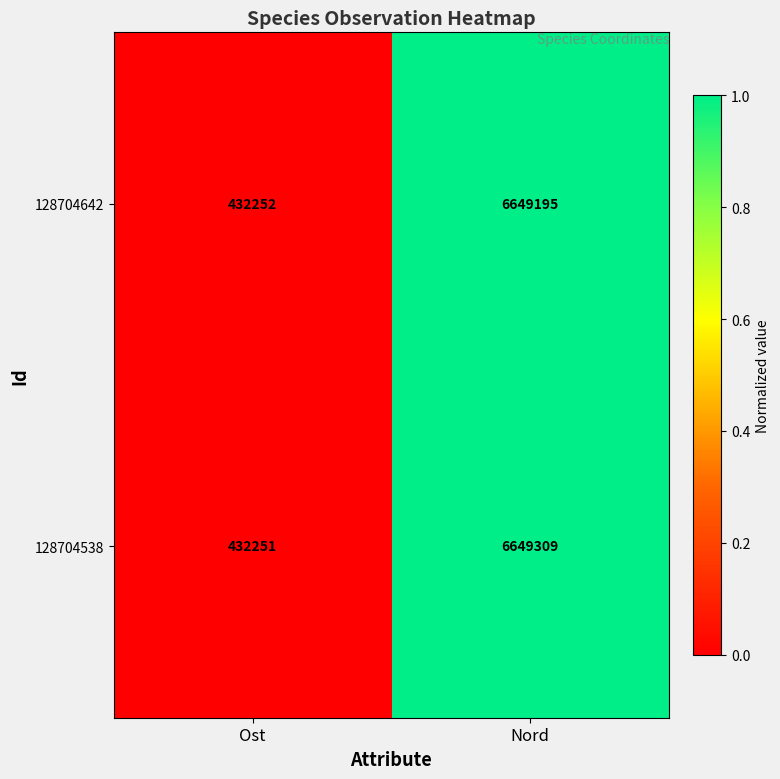

Rank the series by their average value, from lowest to highest.

128704642, 128704538